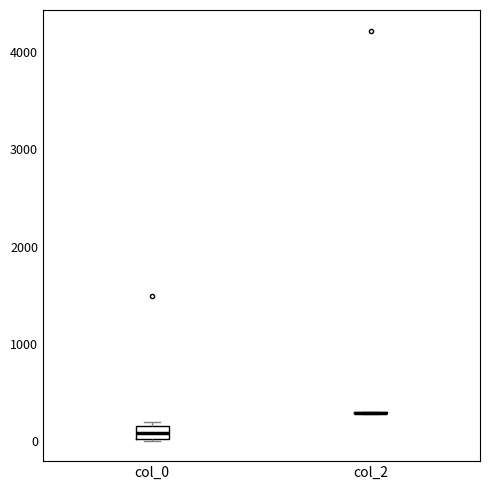

Which box is the tallest, from its lower edge to its upper edge?

col_0